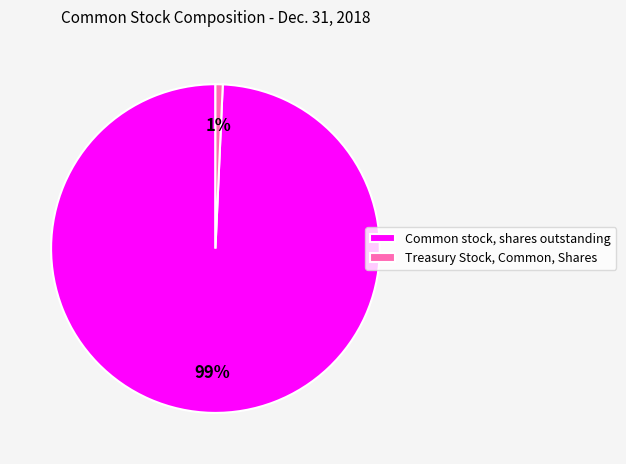

Count the number of slices in the pie.

2